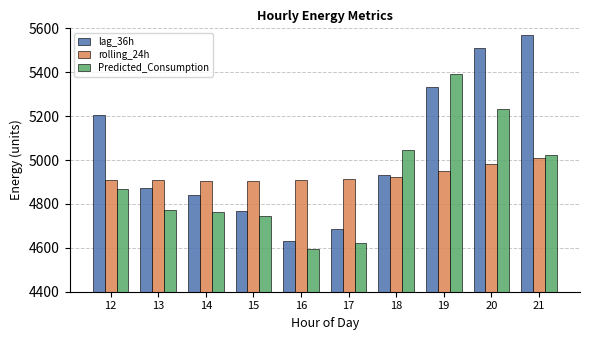

At 21, list the series in order from smallest to largest.

rolling_24h, Predicted_Consumption, lag_36h